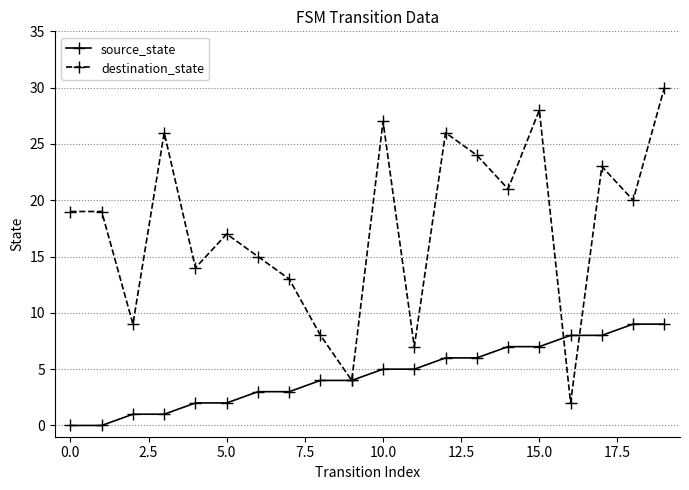

In destination_state, how many points are lower than both neighbors (excluding endpoints)?

7